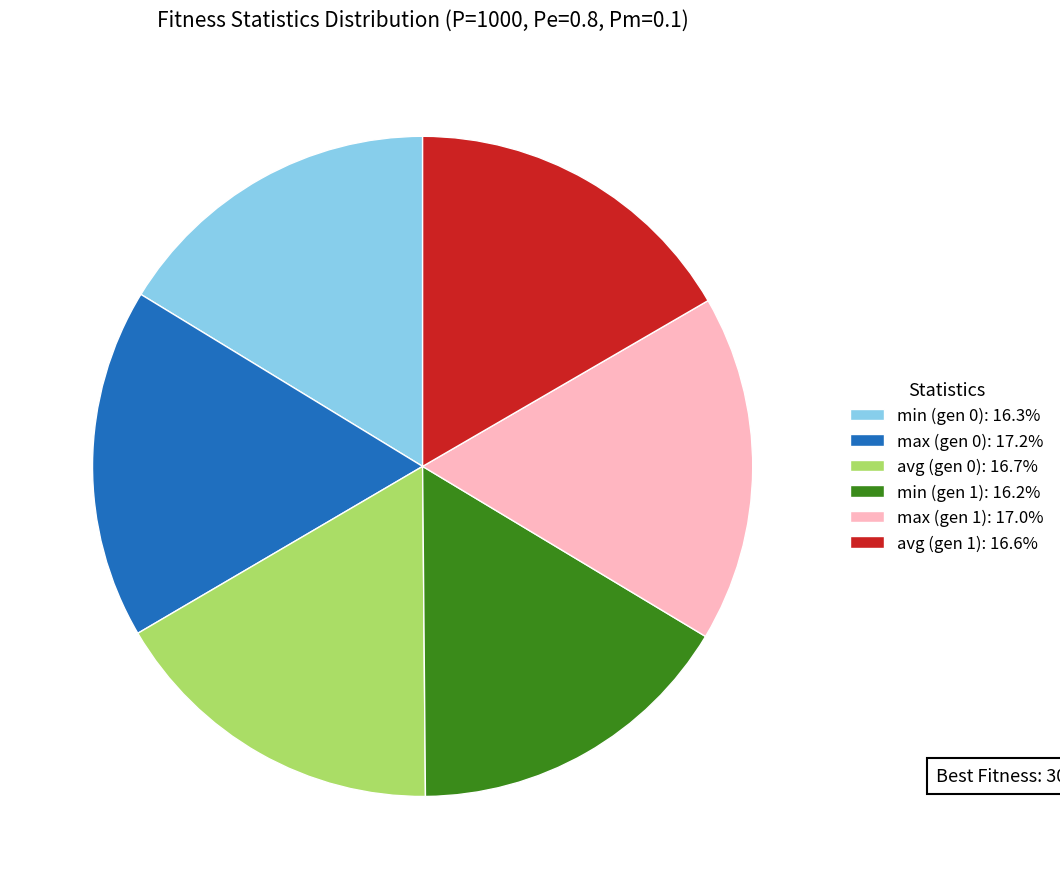

Count the number of slices in the pie.

6